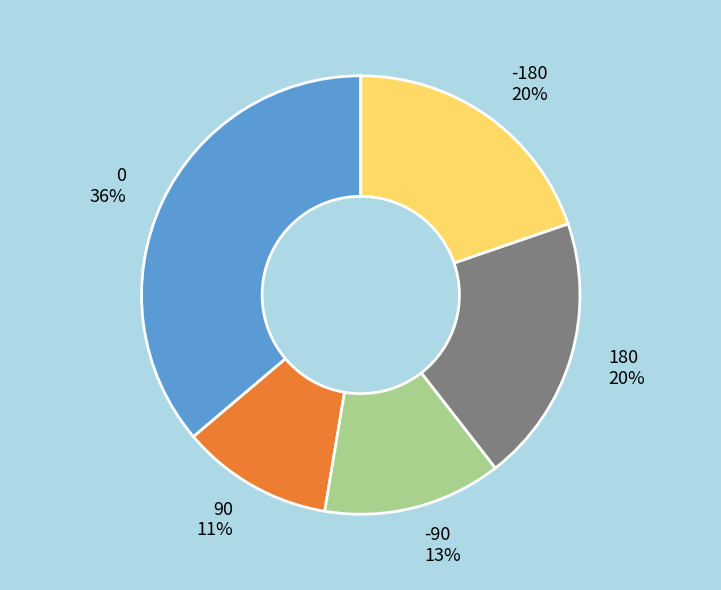

Does -180 account for over 50% of the chart?

No